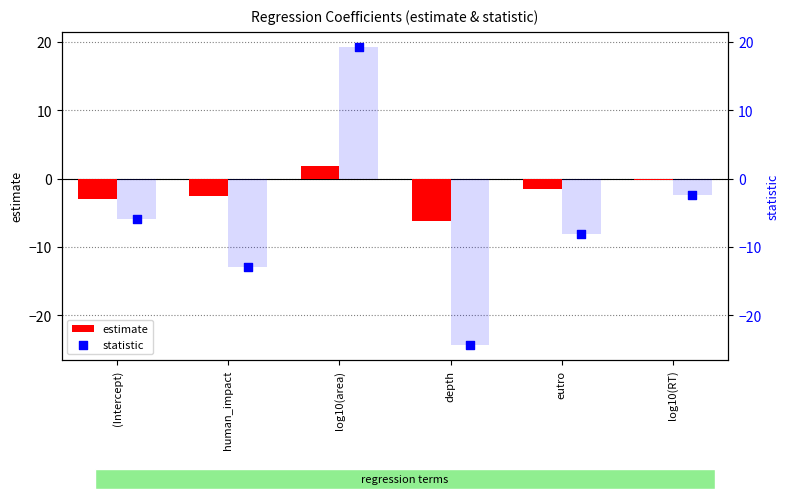

What are all the series names shown in the legend?

estimate, statistic